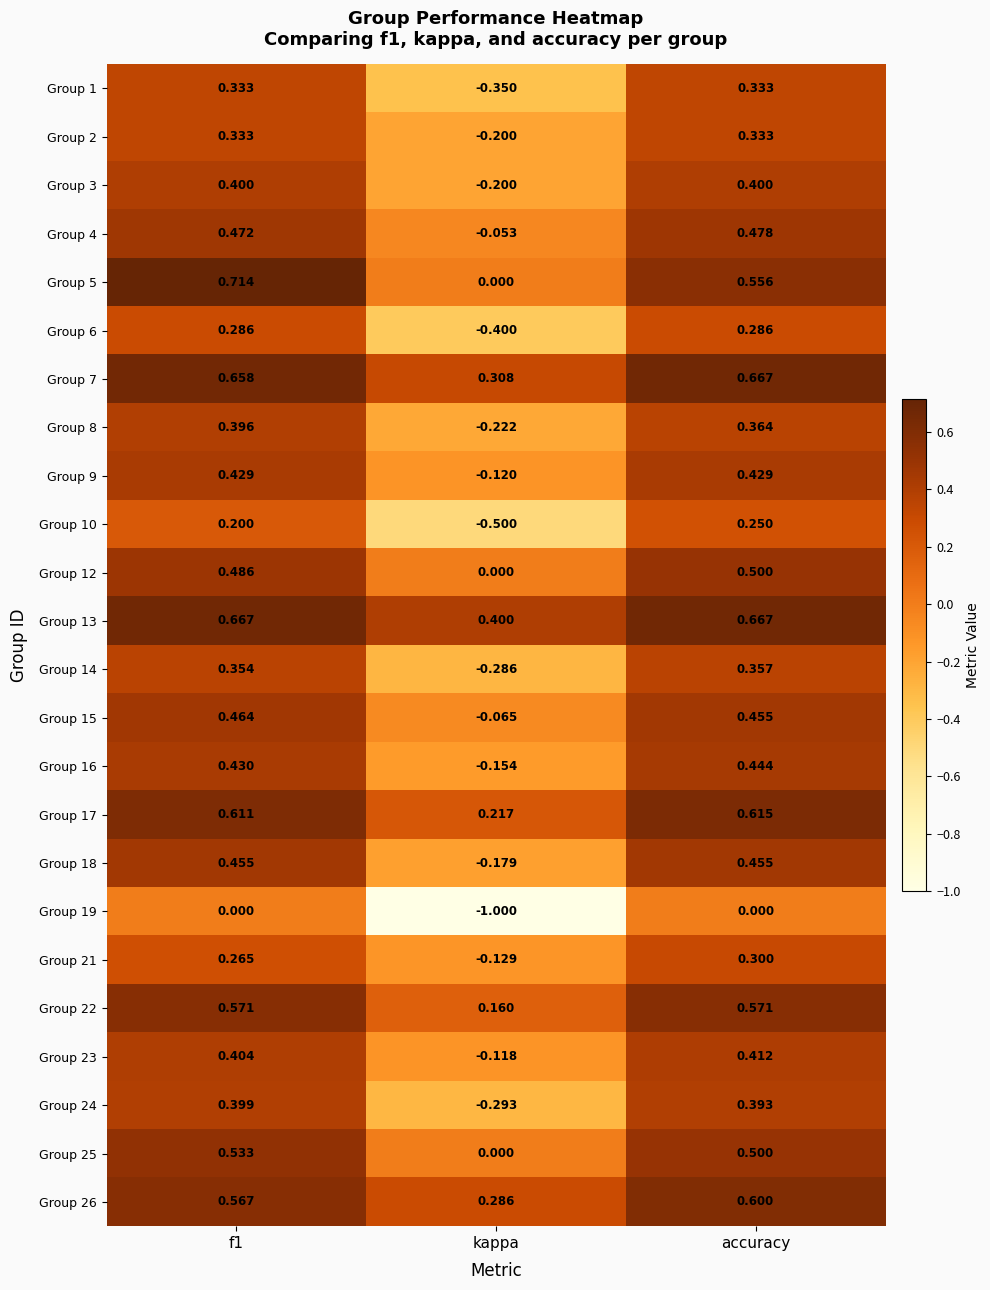

Which category has the lowest value in the Group 19 series?

kappa